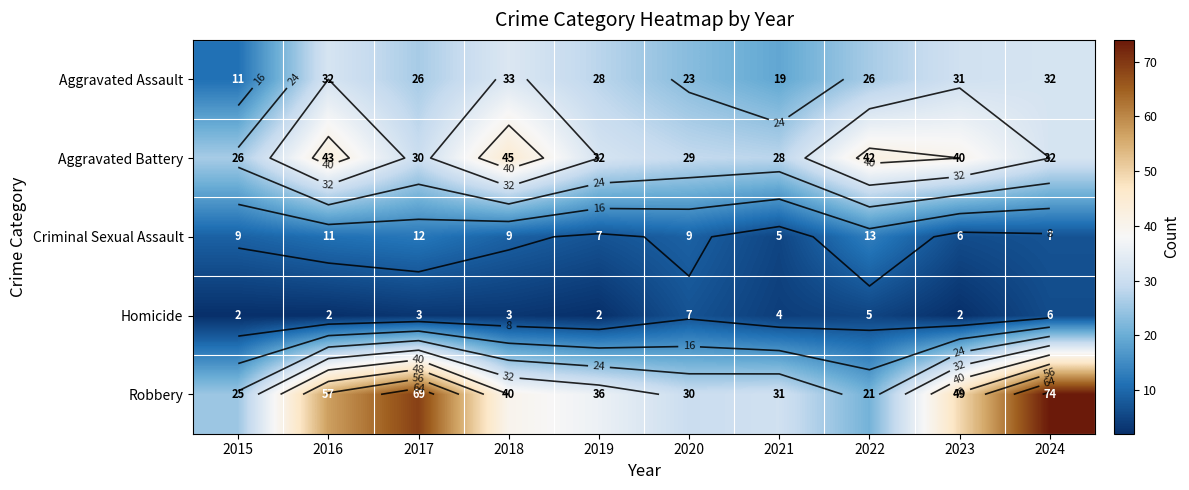

Where does the Aggravated Battery series first go above 32?

2016